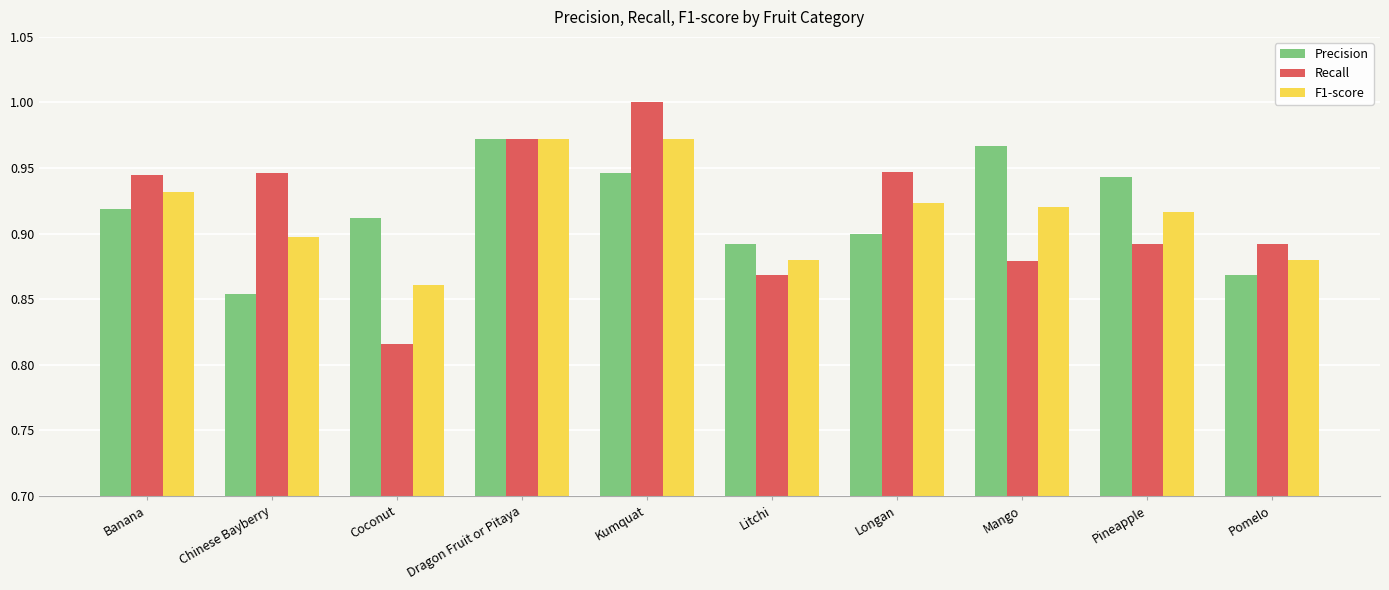

What is the label of the 7th bar from the right?

Dragon Fruit or Pitaya